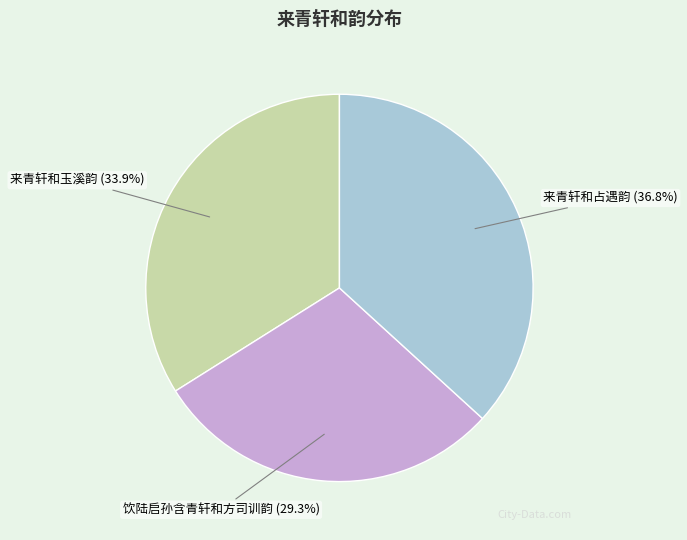

To the nearest percent, what portion does 来青轩和占遇韵 represent?

37%